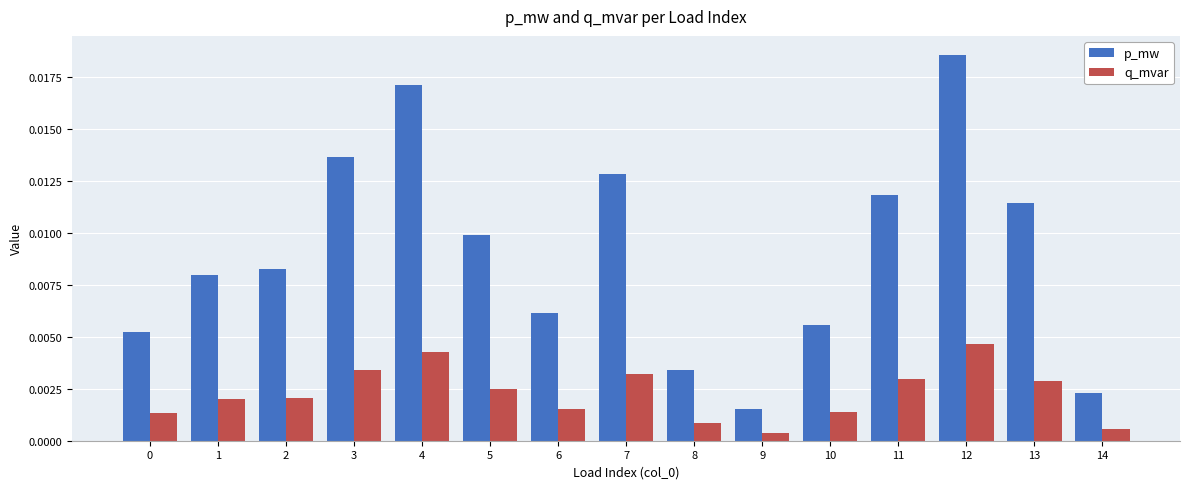

Between 3 and 5, which series saw the biggest shift?

p_mw